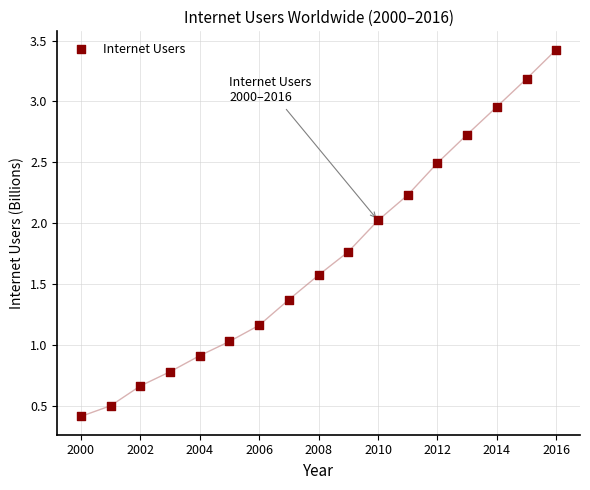

What is the range of X values (max minus min)?

16.0